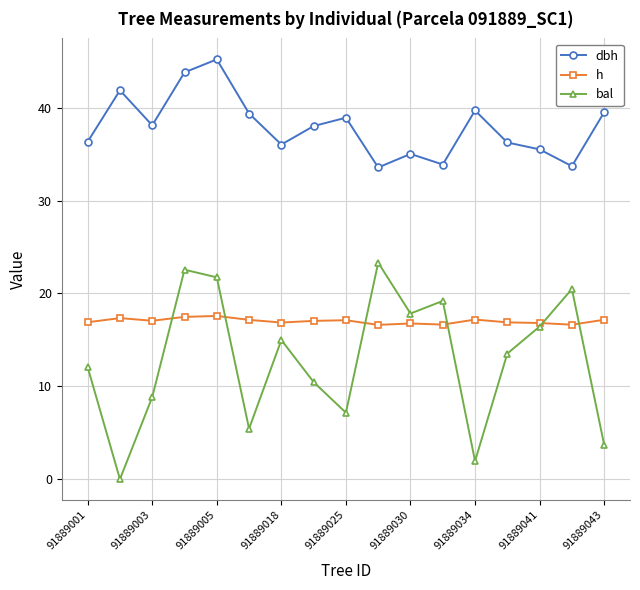

Which series has the widest spread of values?

bal